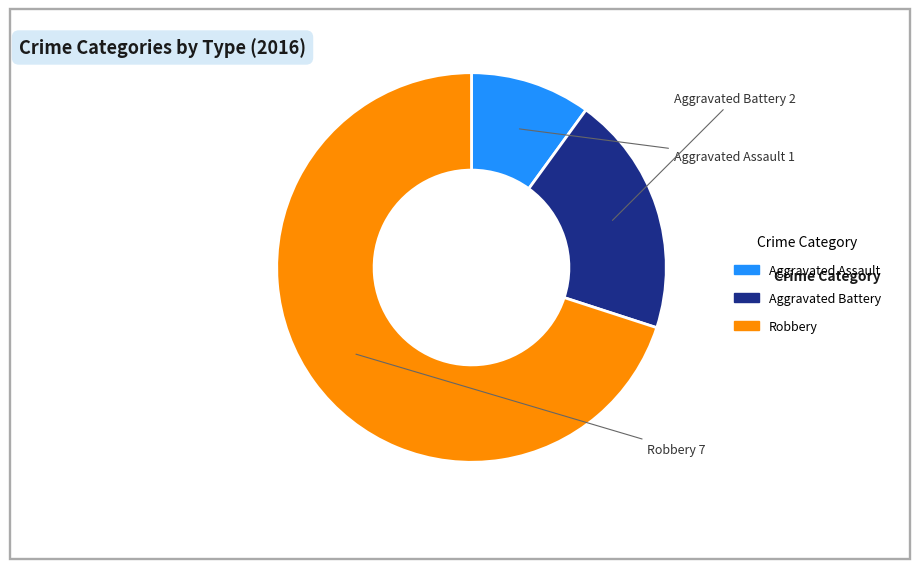

Which slice represents more than half of the pie?

Robbery